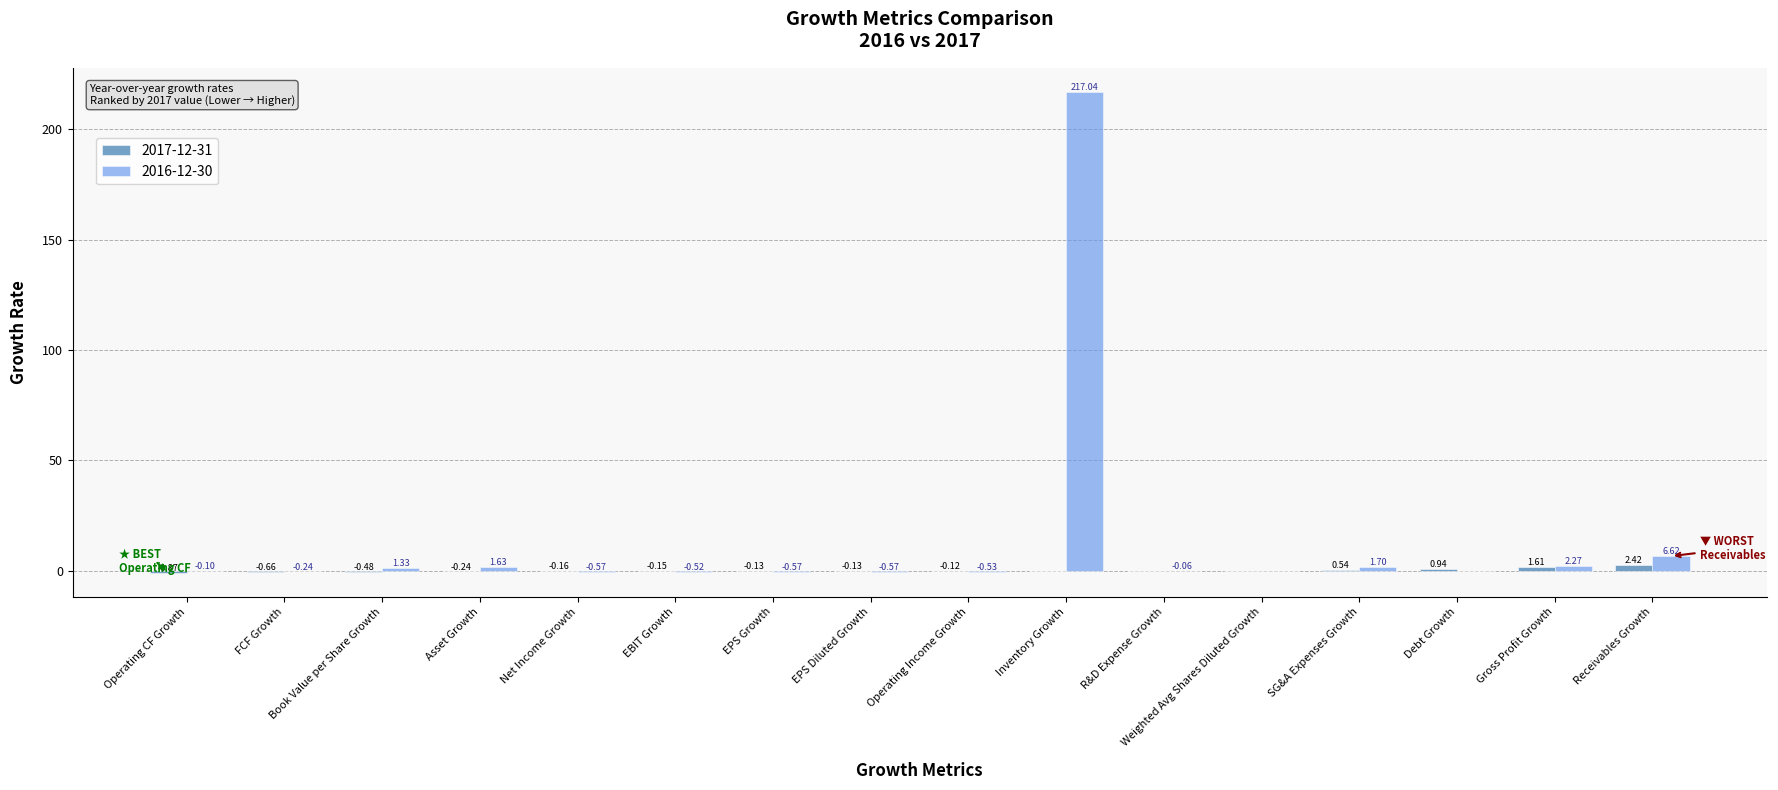

How many data points in 2017-12-31 are above 0?

5